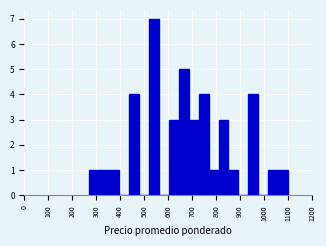

What is the height of the bar covering 1060 to 1100 on the x-axis? Neither the bar edges nor the heights are printed on the chart, so give them approximately, as read against the axes.

1